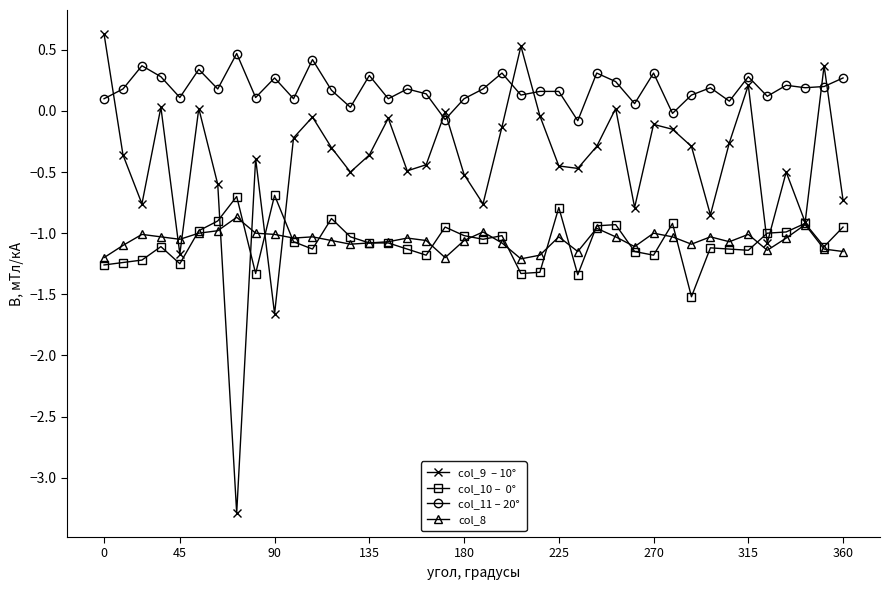

What is the maximum value shown in the chart?

0.6